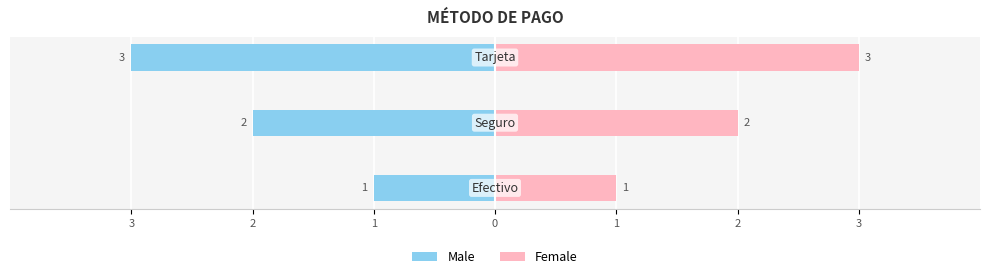

Reading left to right, what are all the values shown in this chart?

Male: 3=-1	2=-2	1=-3
Female: 3=1	2=2	1=3